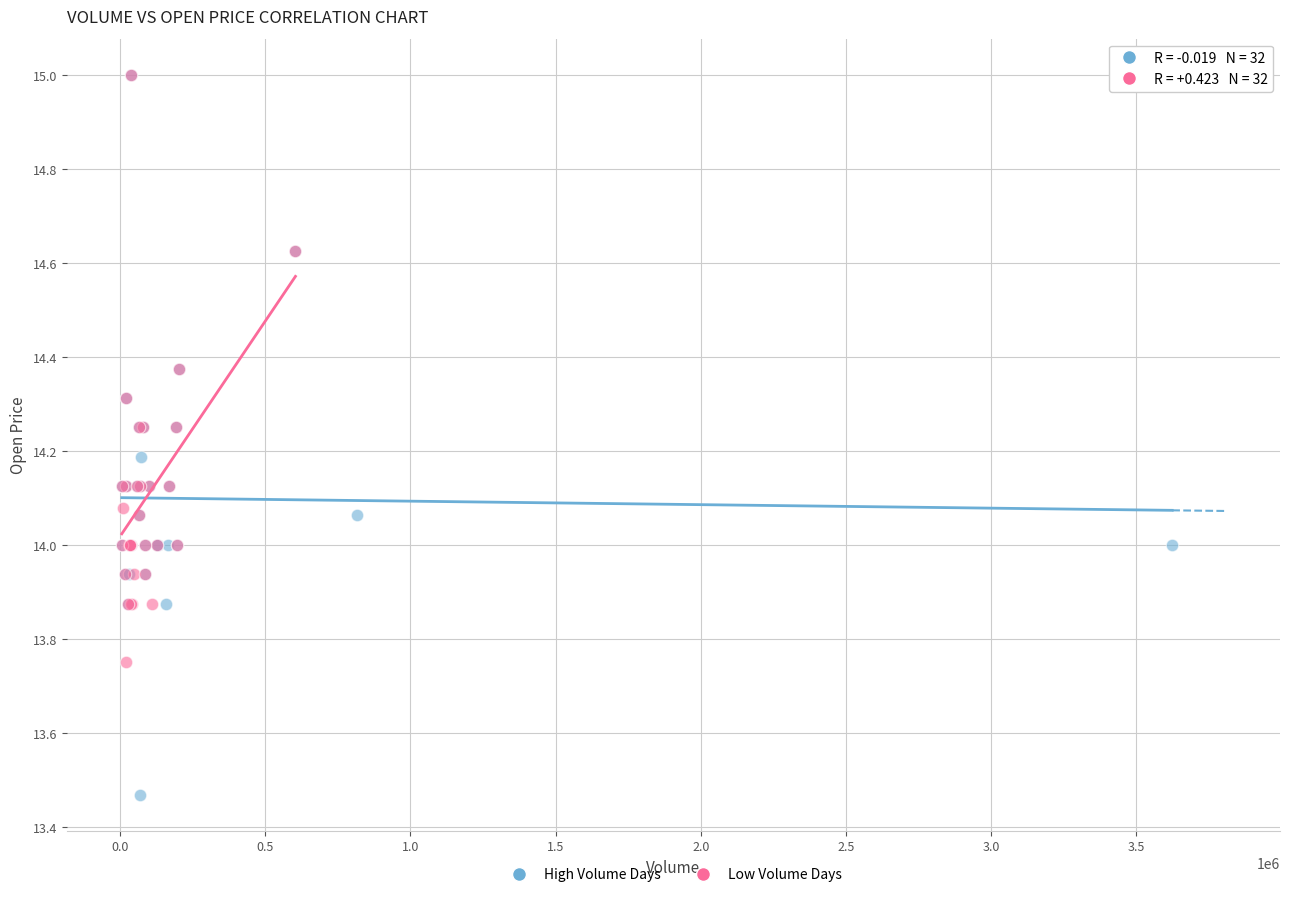

Which series has the largest Y range (max minus min)?

High Volume Days